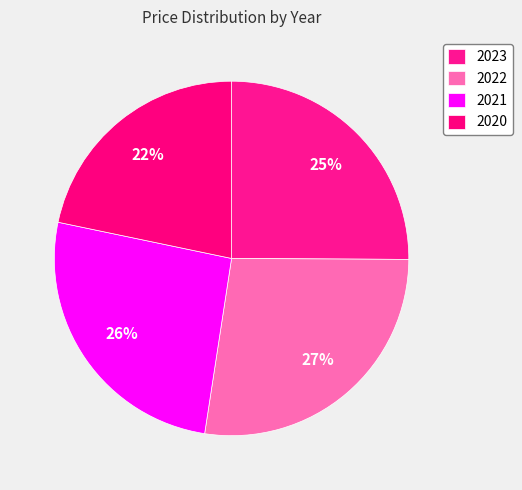

What is the smallest slice in the pie chart?

2020